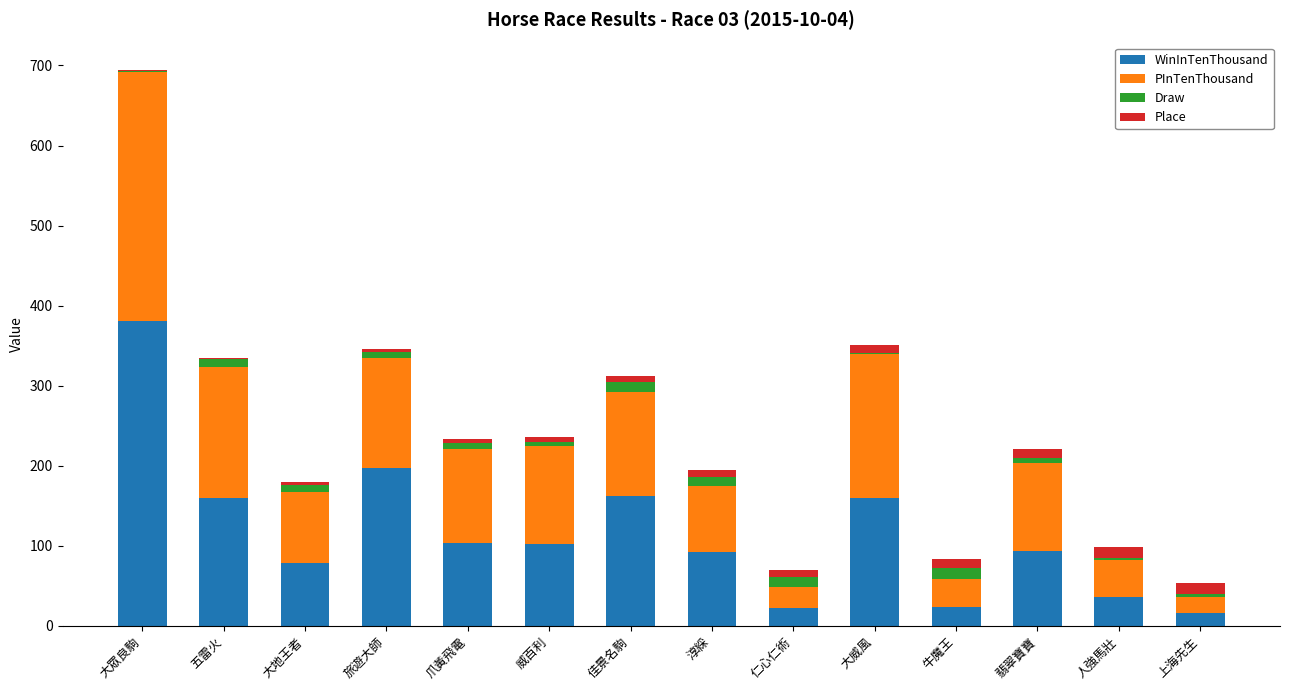

The value of WinInTenThousand at 人強馬壯 is 36. True or false?

True